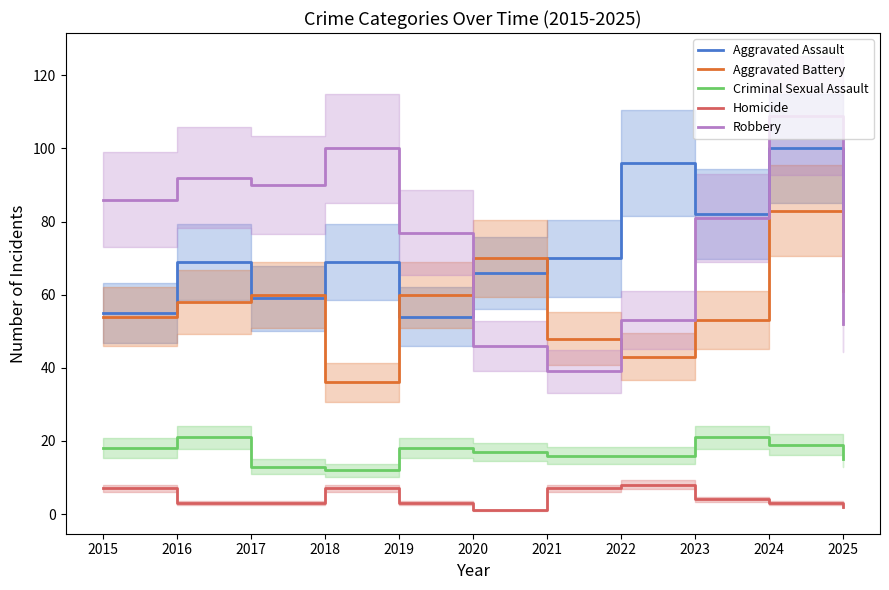

Is the value of Criminal Sexual Assault at 2018 greater than the value of Robbery at 2025?

No